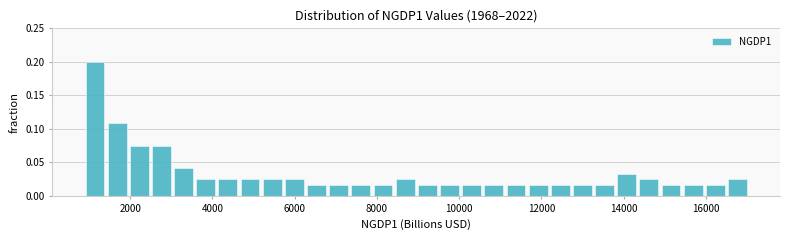

Around what value on the x-axis is the tallest bar? Give the approximate position of its centre, as read against the axis.

1200